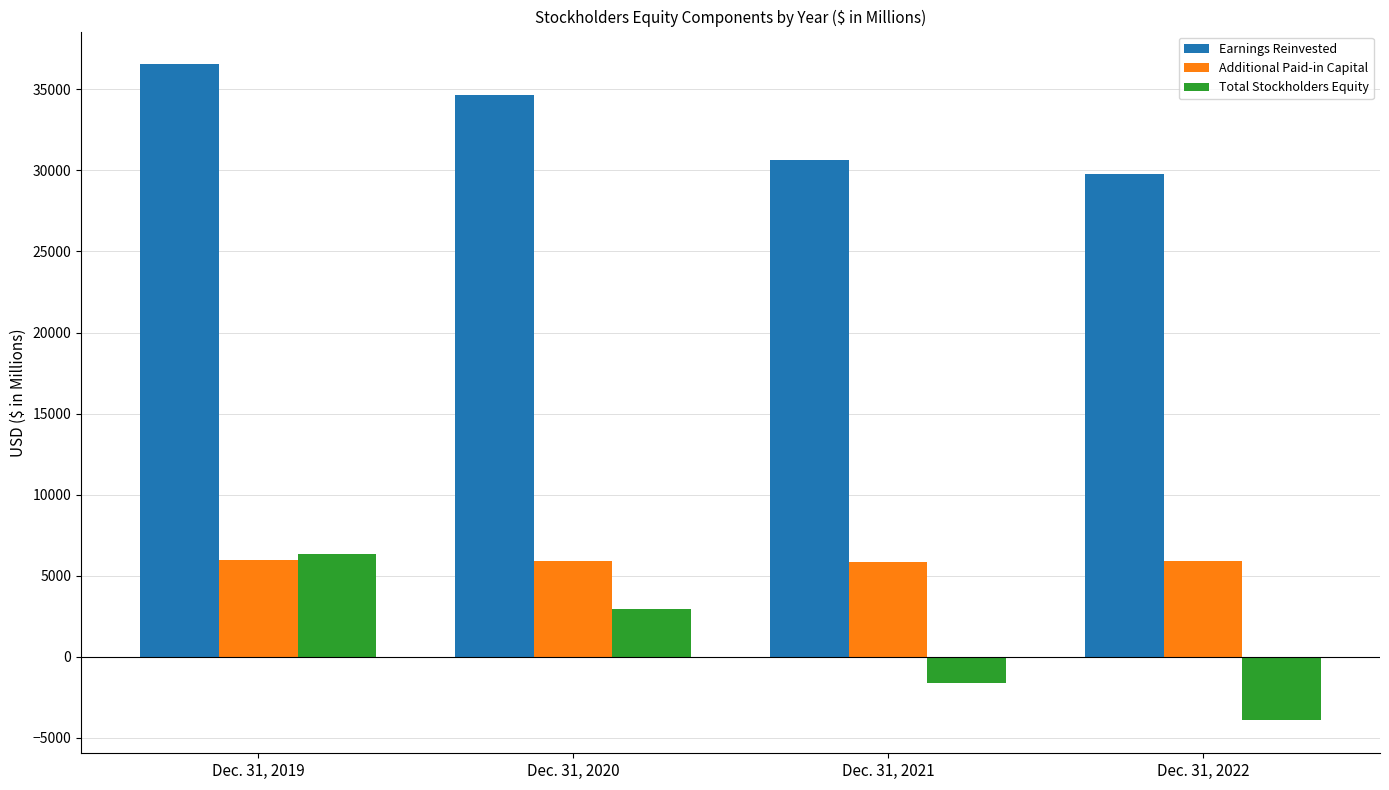

What is the value of the Additional Paid-in Capital bar at the 3rd from the left?

5857